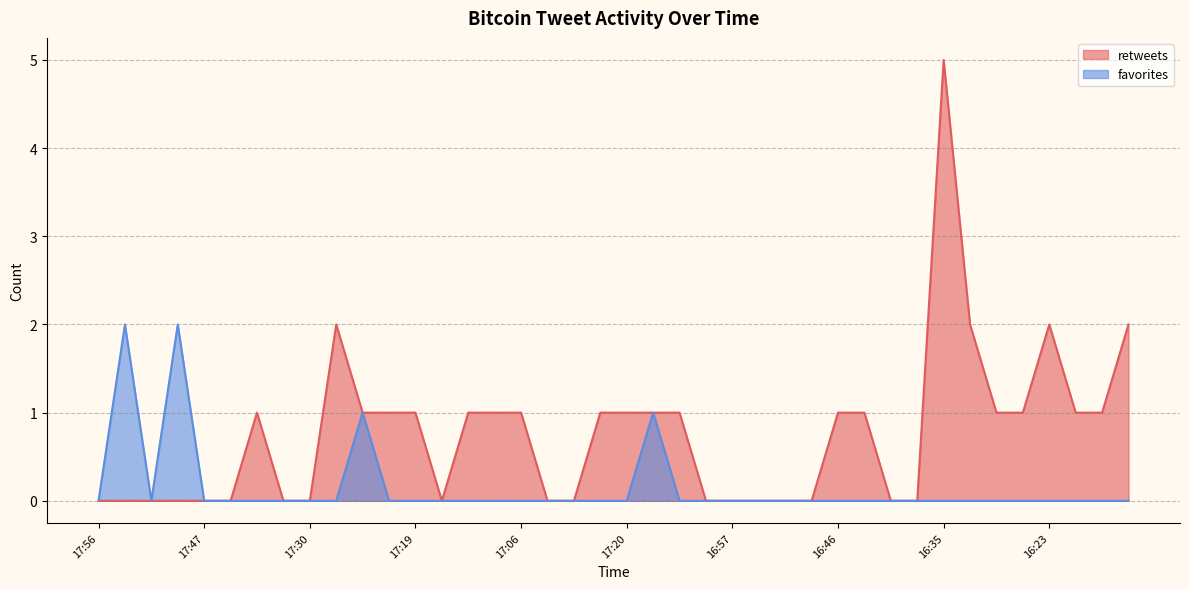

True or false: favorites and retweets cross at least once.

False